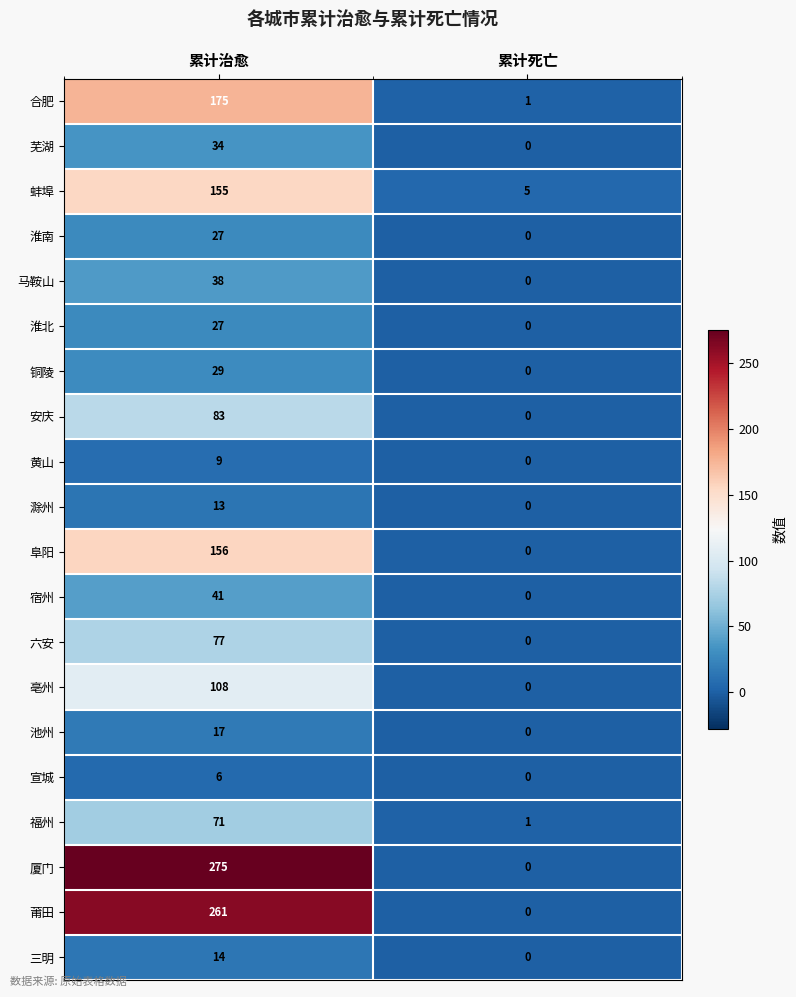

Between 累计治愈 and 累计死亡, which series saw the biggest shift?

厦门